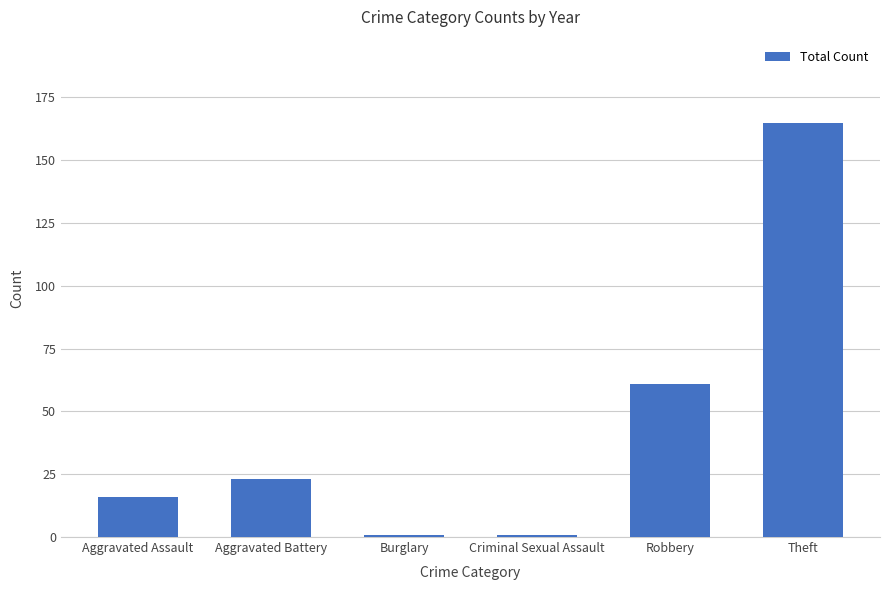

Which has a higher value, Aggravated Battery or Criminal Sexual Assault?

Aggravated Battery